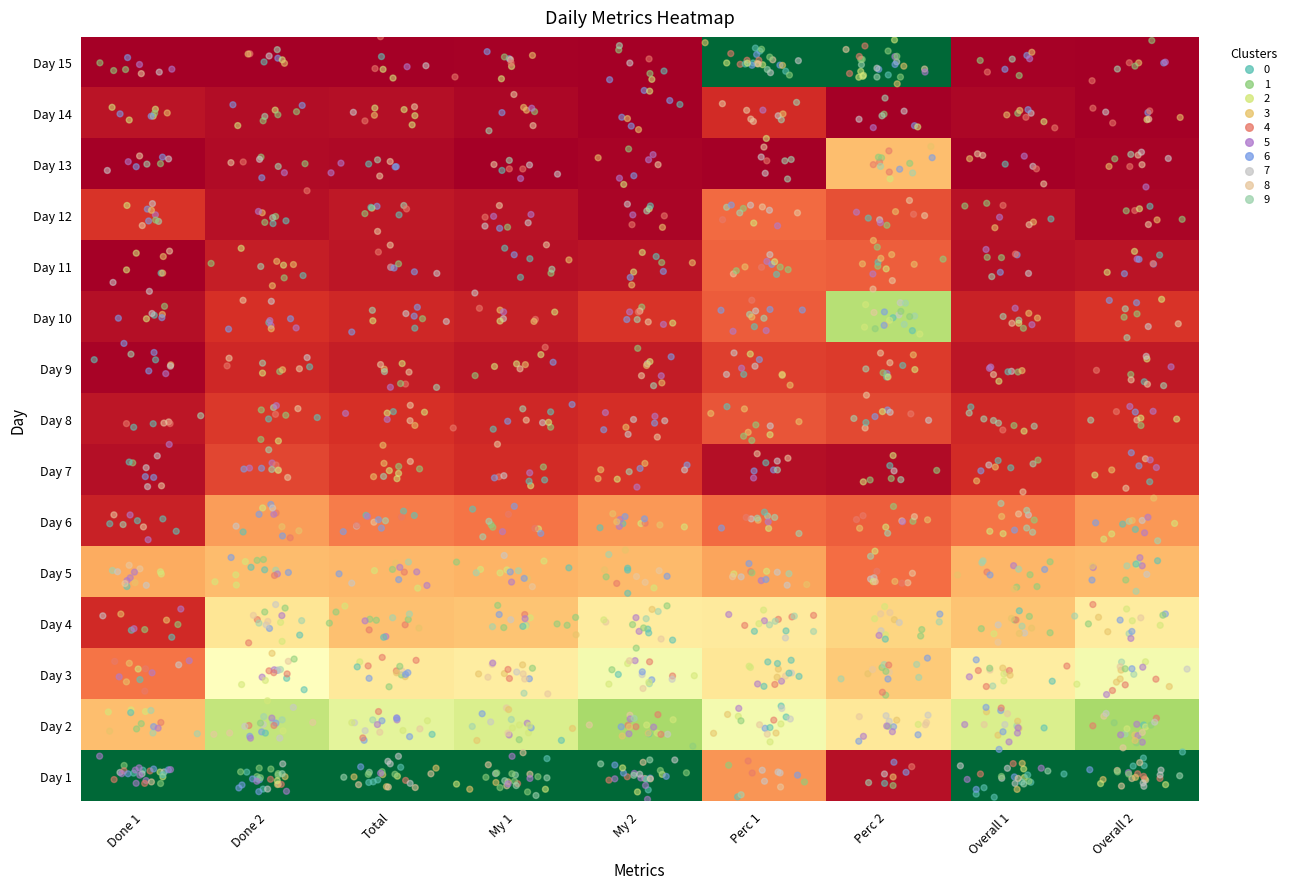

What is the difference between the highest and lowest values at Total?

1.0